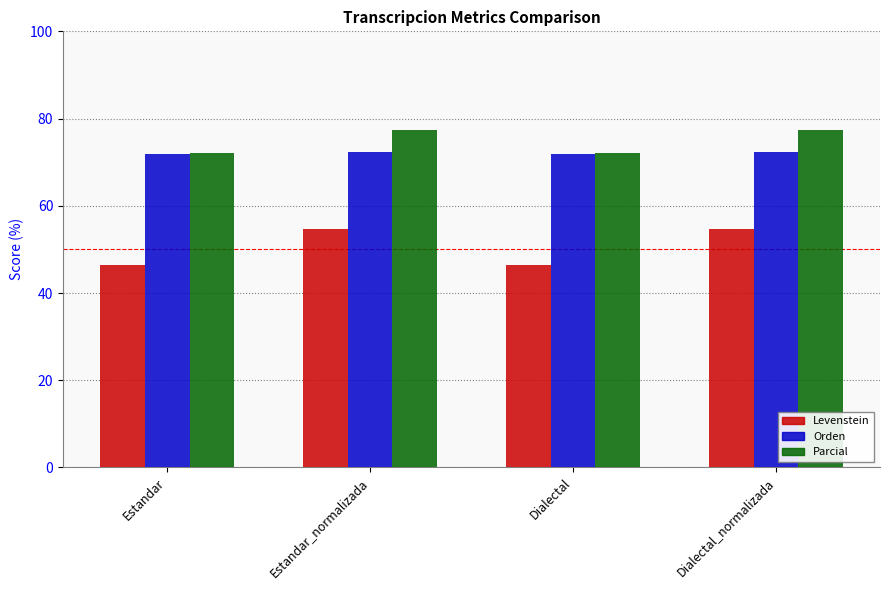

What is the difference between the Orden values at Estandar_normalizada and Estandar?

0.6